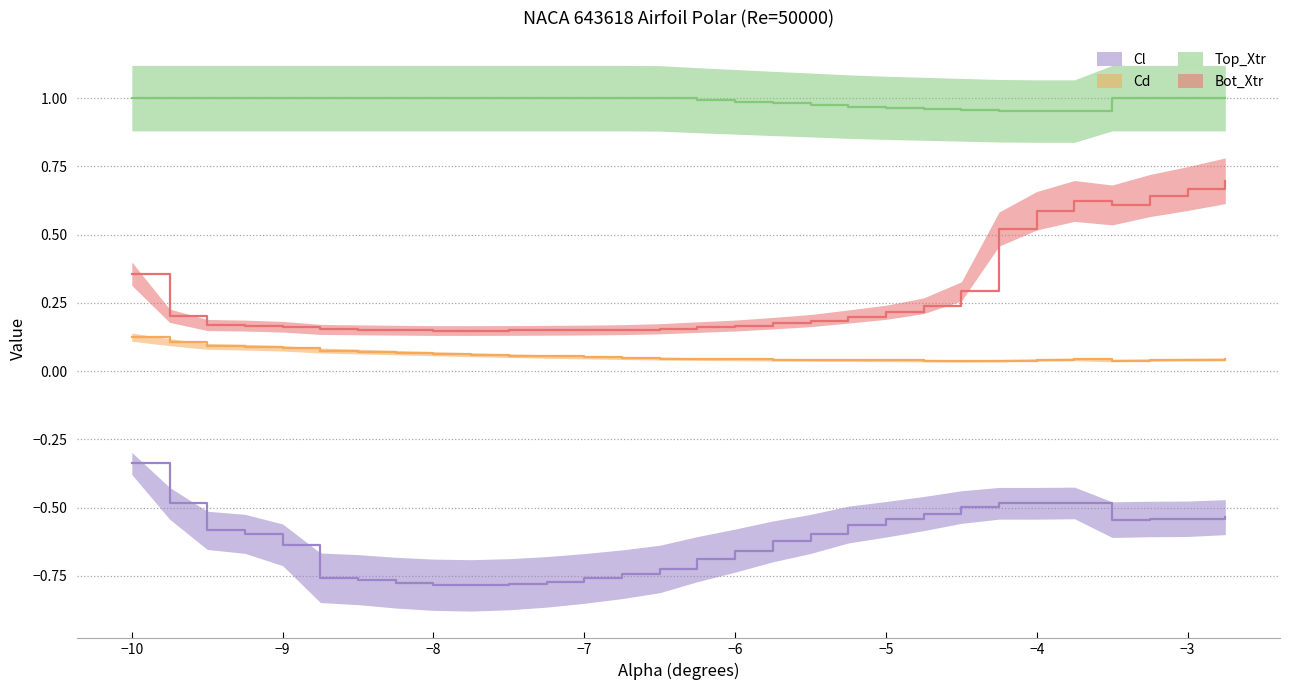

How many lines are shown in the chart?

4